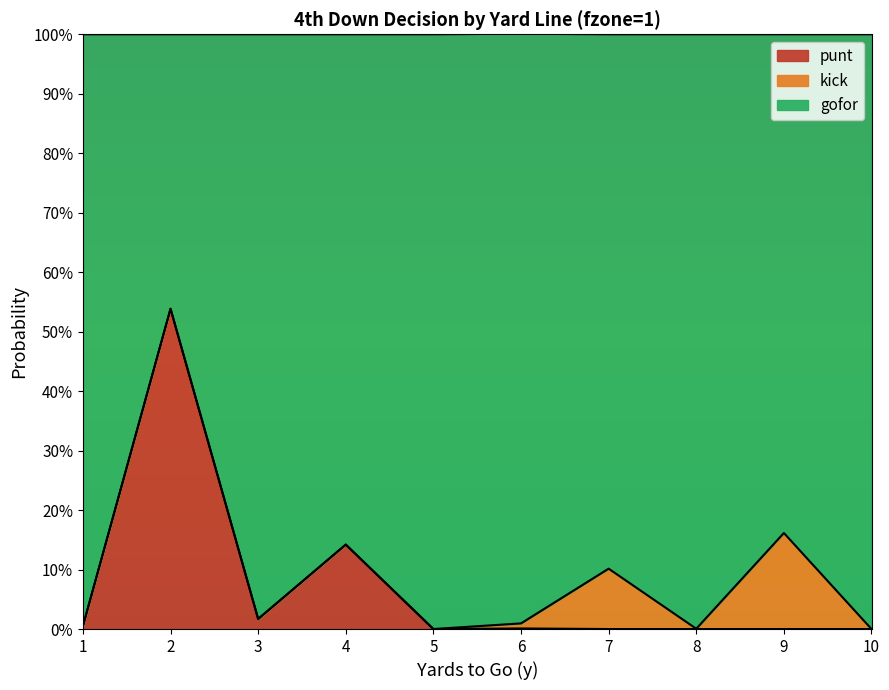

Where is the first local maximum for gofor?

2